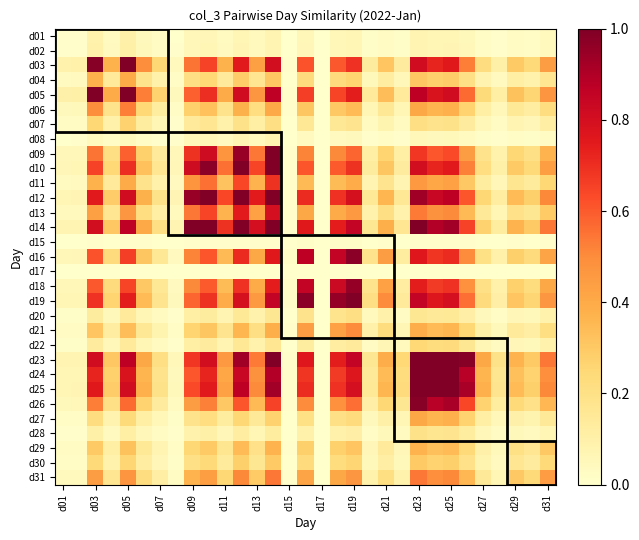

At how many categories does at least one series exceed 0?

31